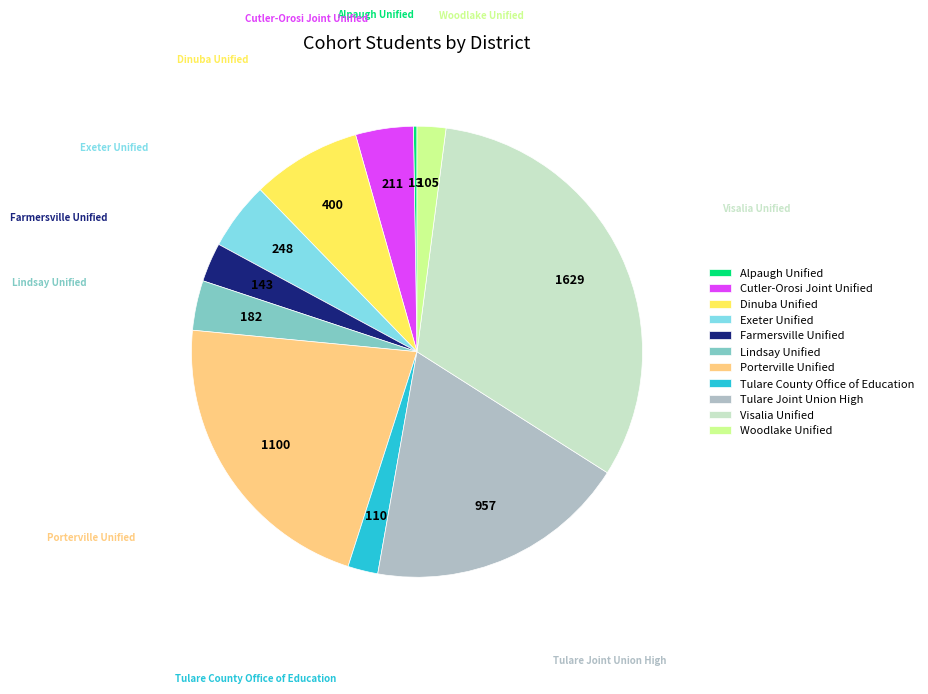

Is there a majority slice in this chart?

No